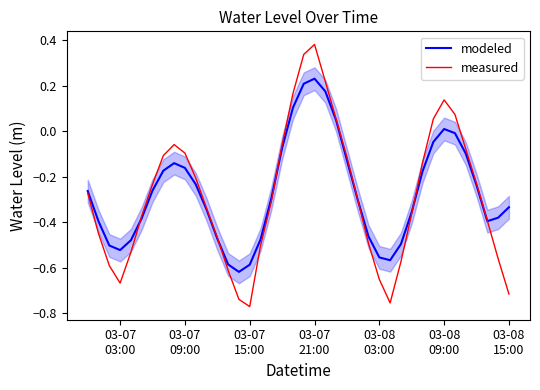

At 03-08 09:00, list the series in order from smallest to largest.

modeled, measured